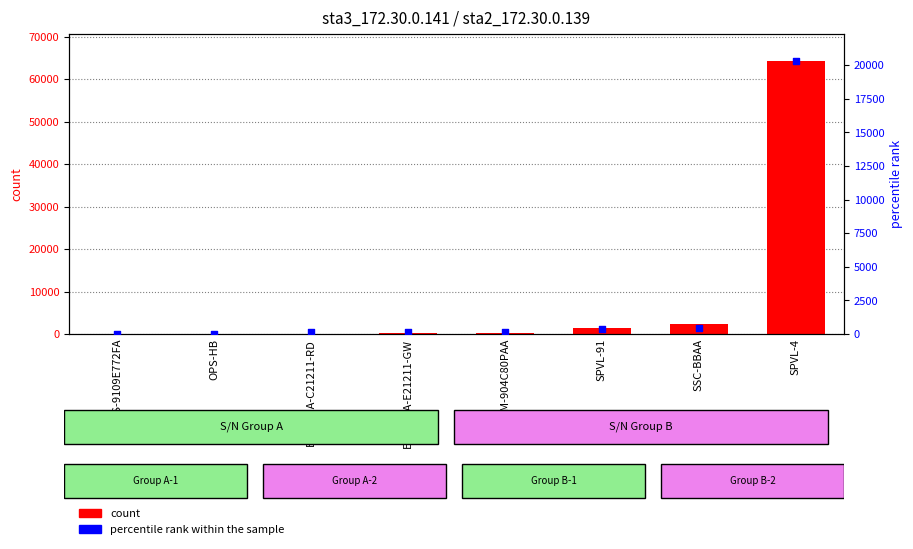

Which series contains the lowest Y value?

percentile rank within the sample